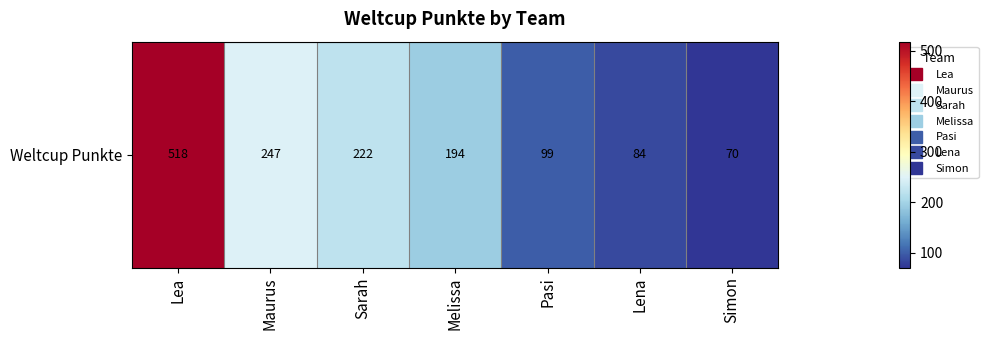

Which category has the lowest value across all series?

Simon